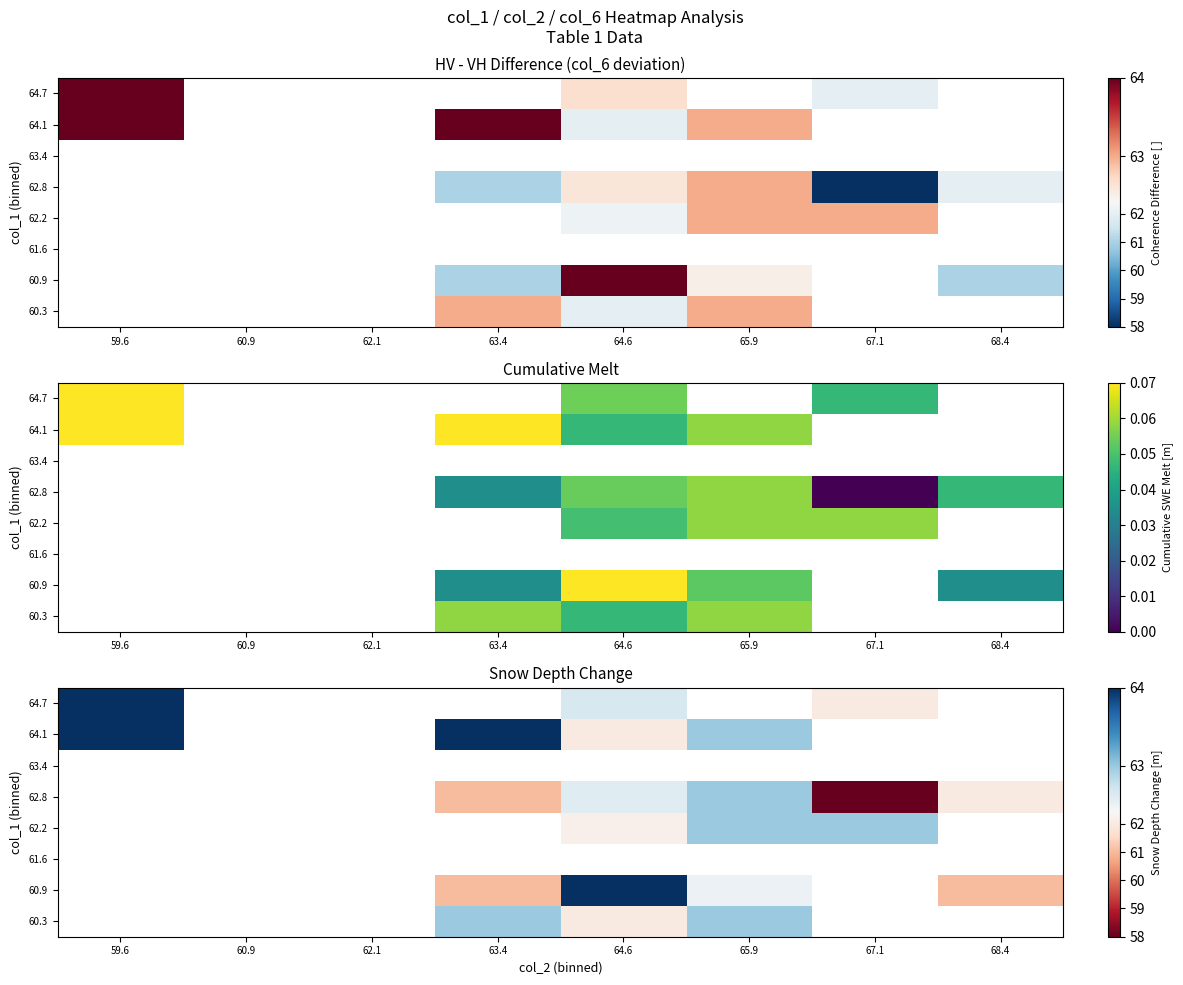

At which label does 64.1 first exceed 63?

59.6